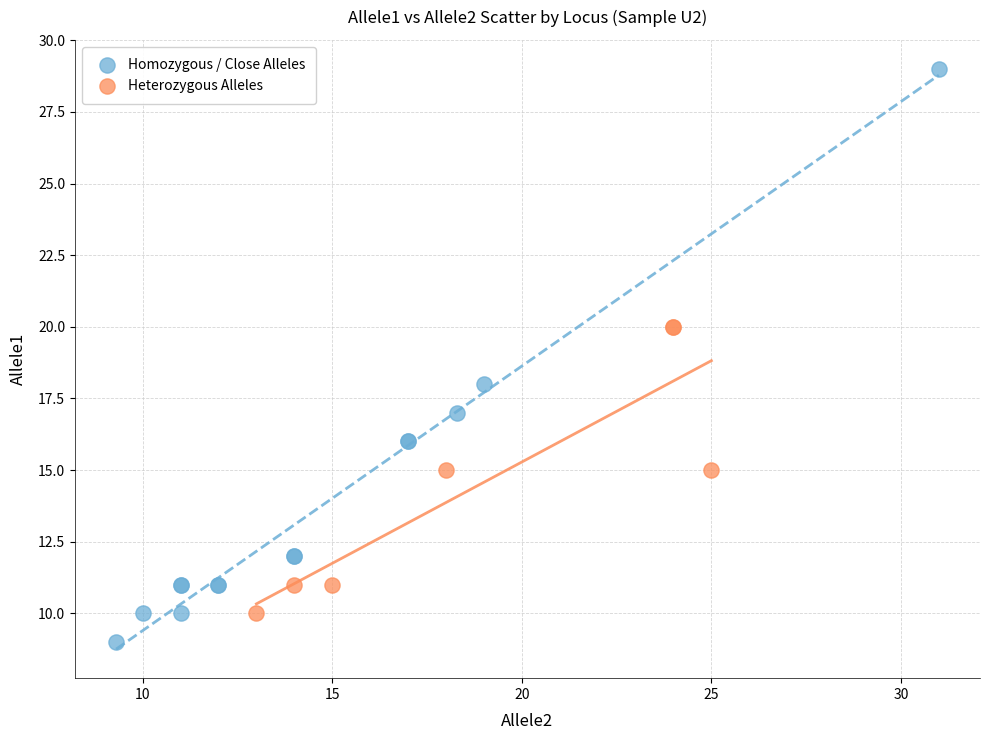

Which series contains the lowest Y value?

Homozygous / Close Alleles